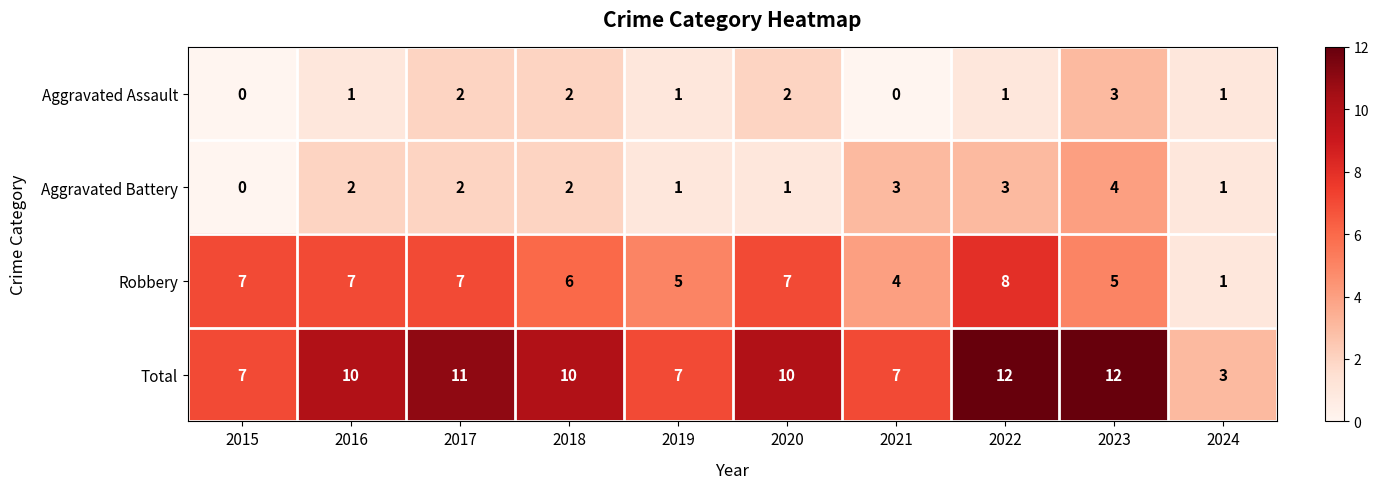

Is the value of Total at 2020 greater than the value of Aggravated Battery at 2024?

Yes